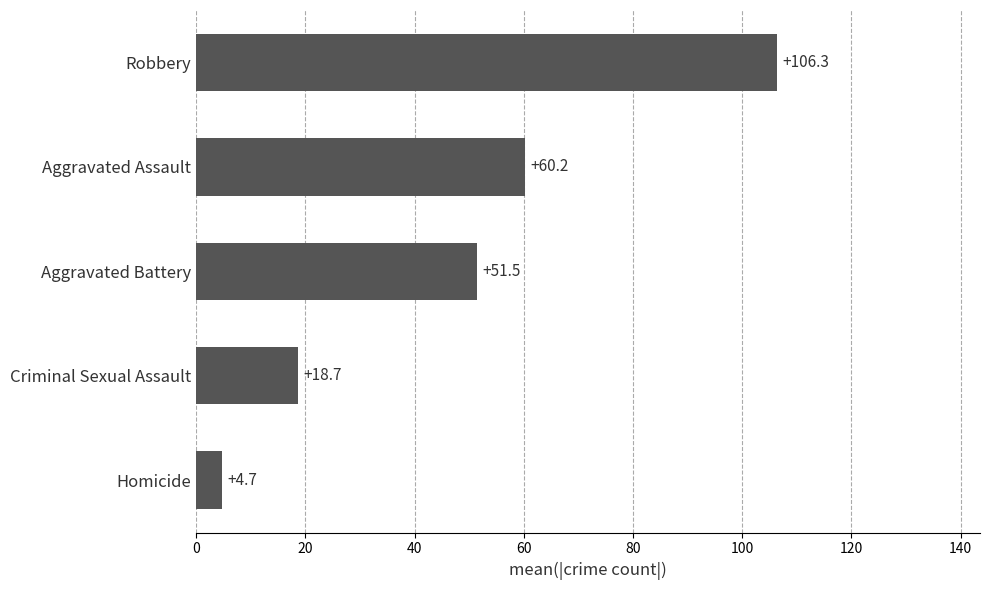

List the labels in order of value, smallest first.

Homicide, Criminal Sexual Assault, Aggravated Battery, Aggravated Assault, Robbery